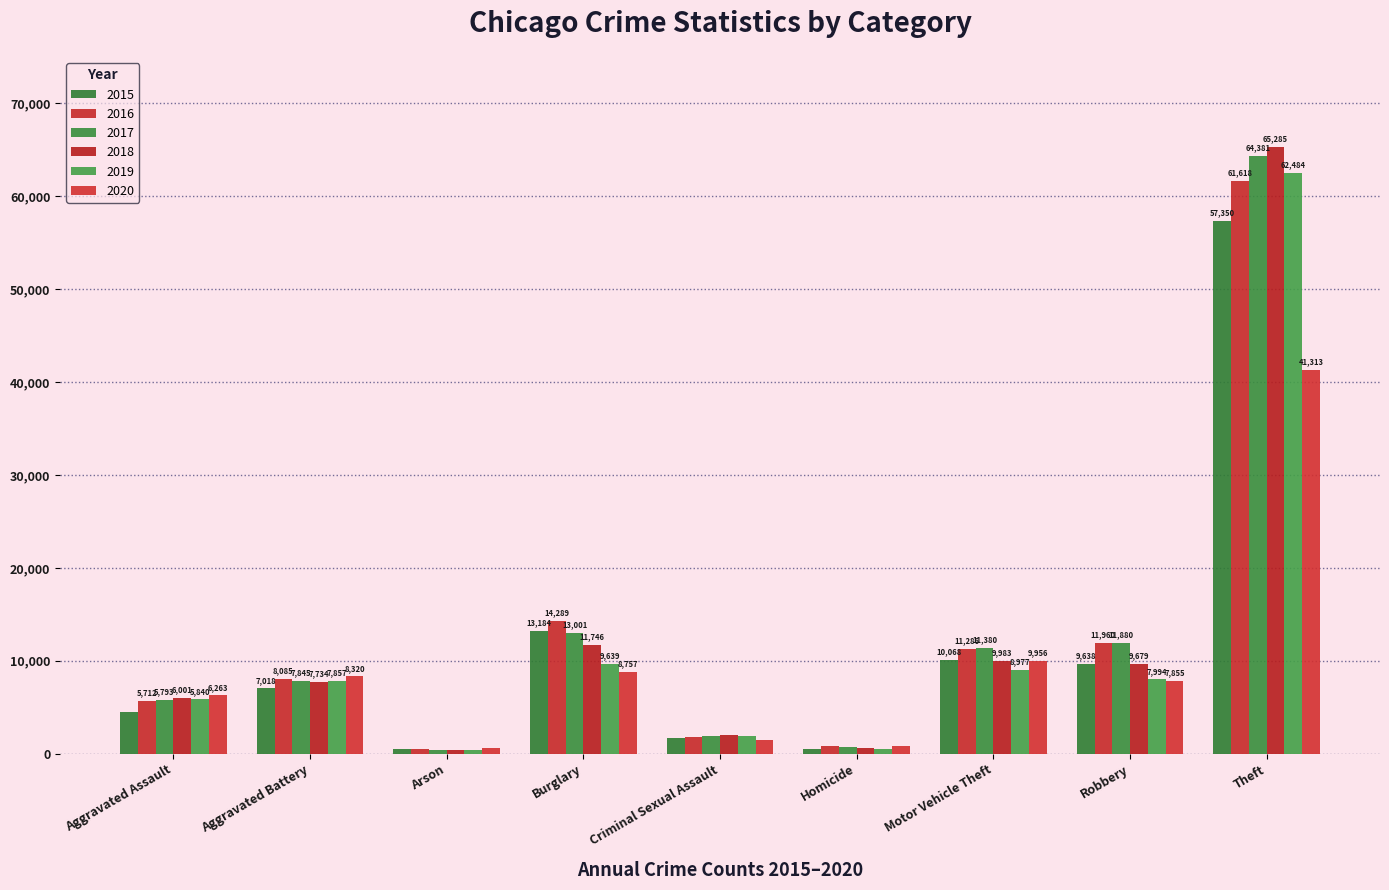

What position from the left is Robbery?

8